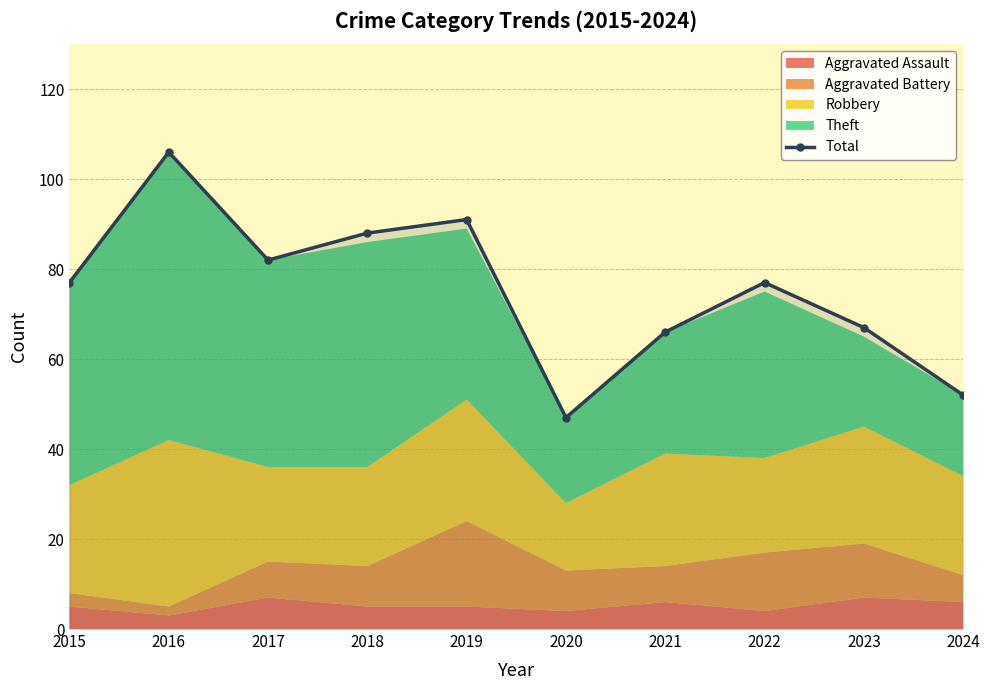

How many points are lower than both their immediate neighbors (excluding endpoints)?

2